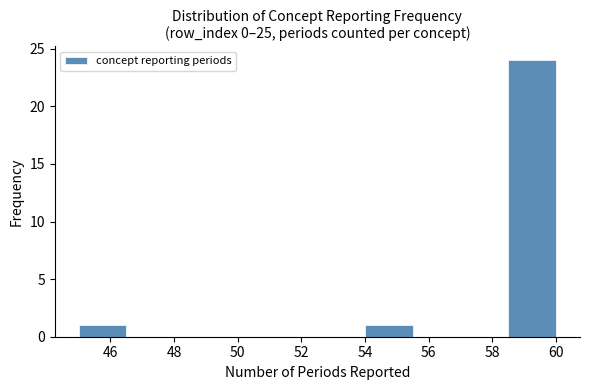

What is the height of the bar covering 54.0 to 55.5 on the x-axis? Neither the bar edges nor the heights are printed on the chart, so give them approximately, as read against the axes.

1